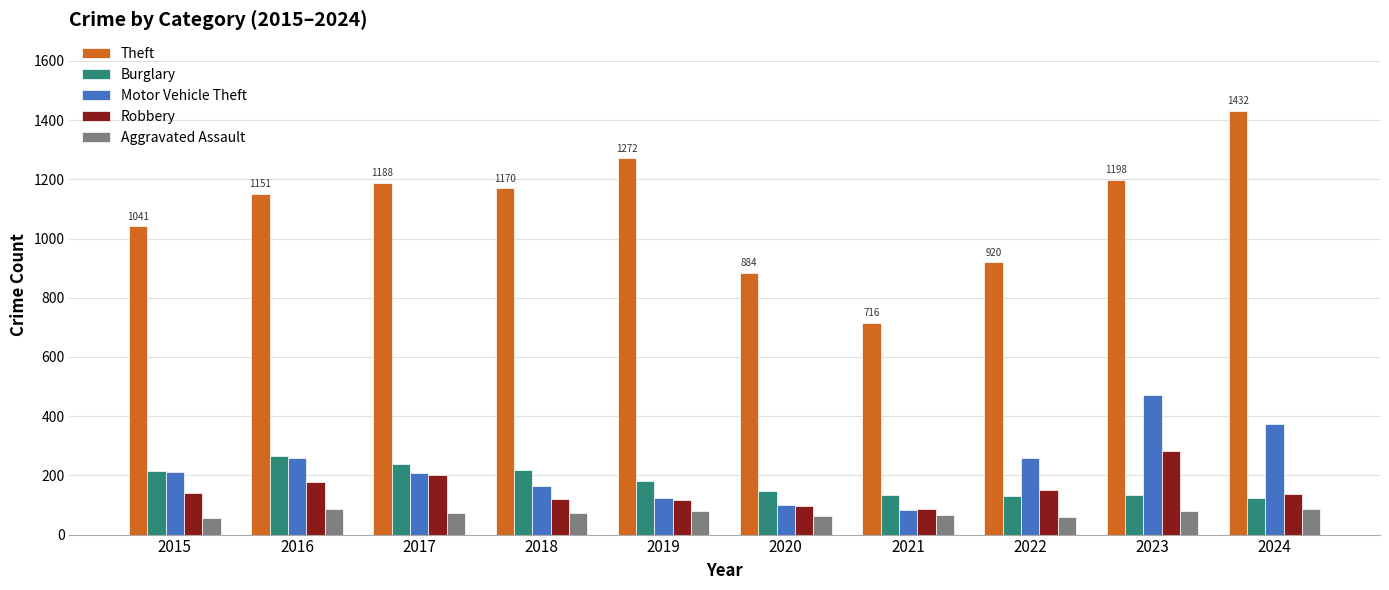

What is the total value across all series at 2020?

1288